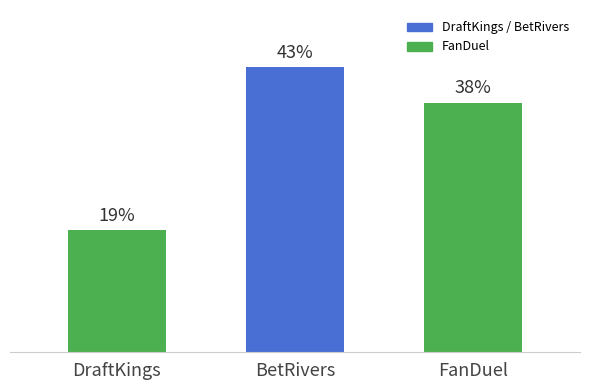

What is the approximate value at DraftKings?

18.6